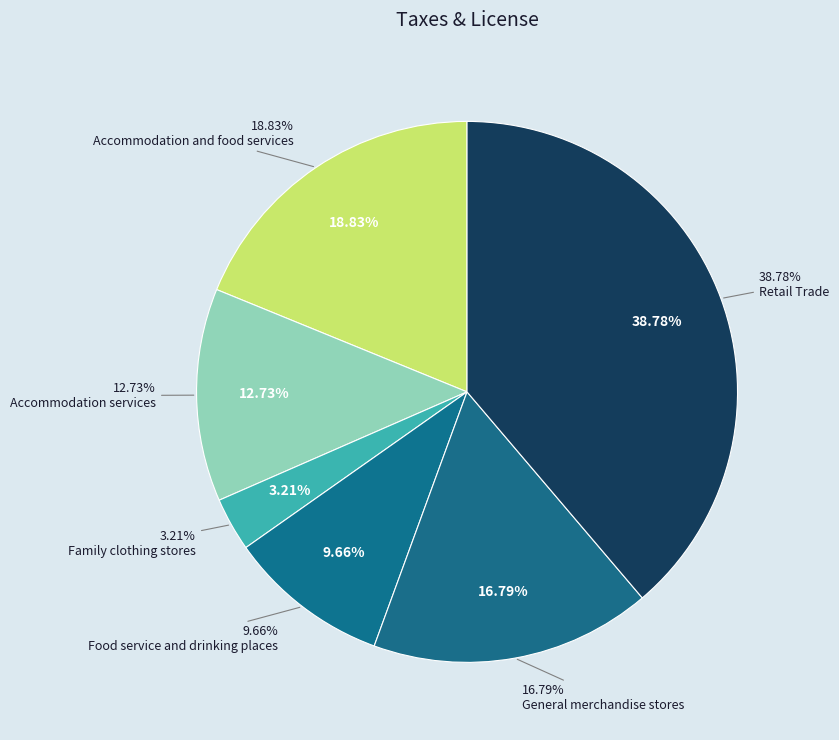

Is there a majority slice in this chart?

No